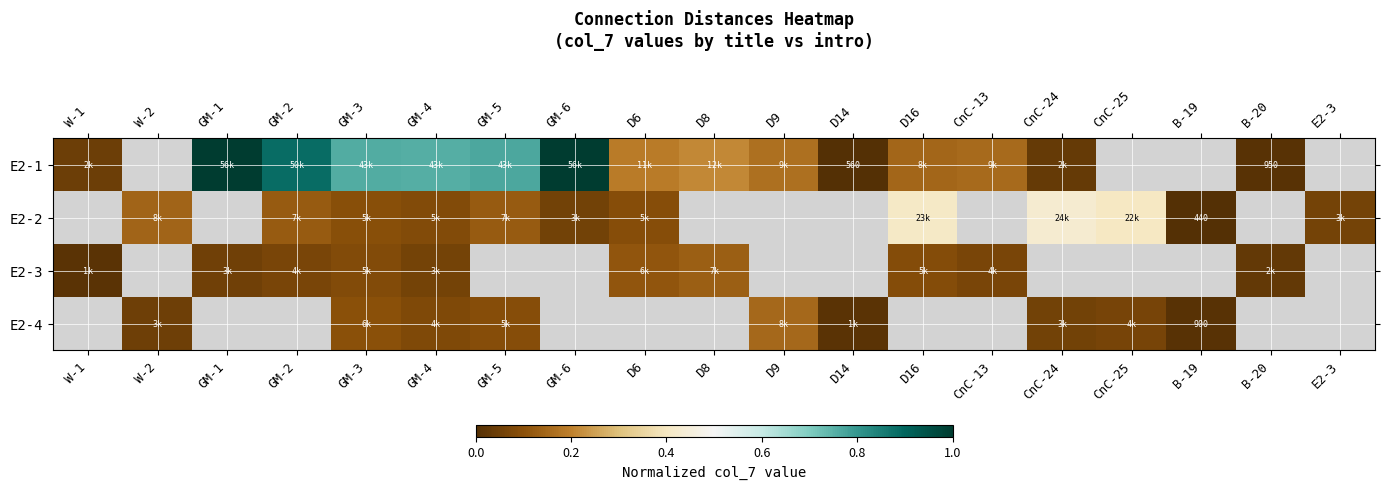

Which series has the largest range (max minus min)?

E2-1